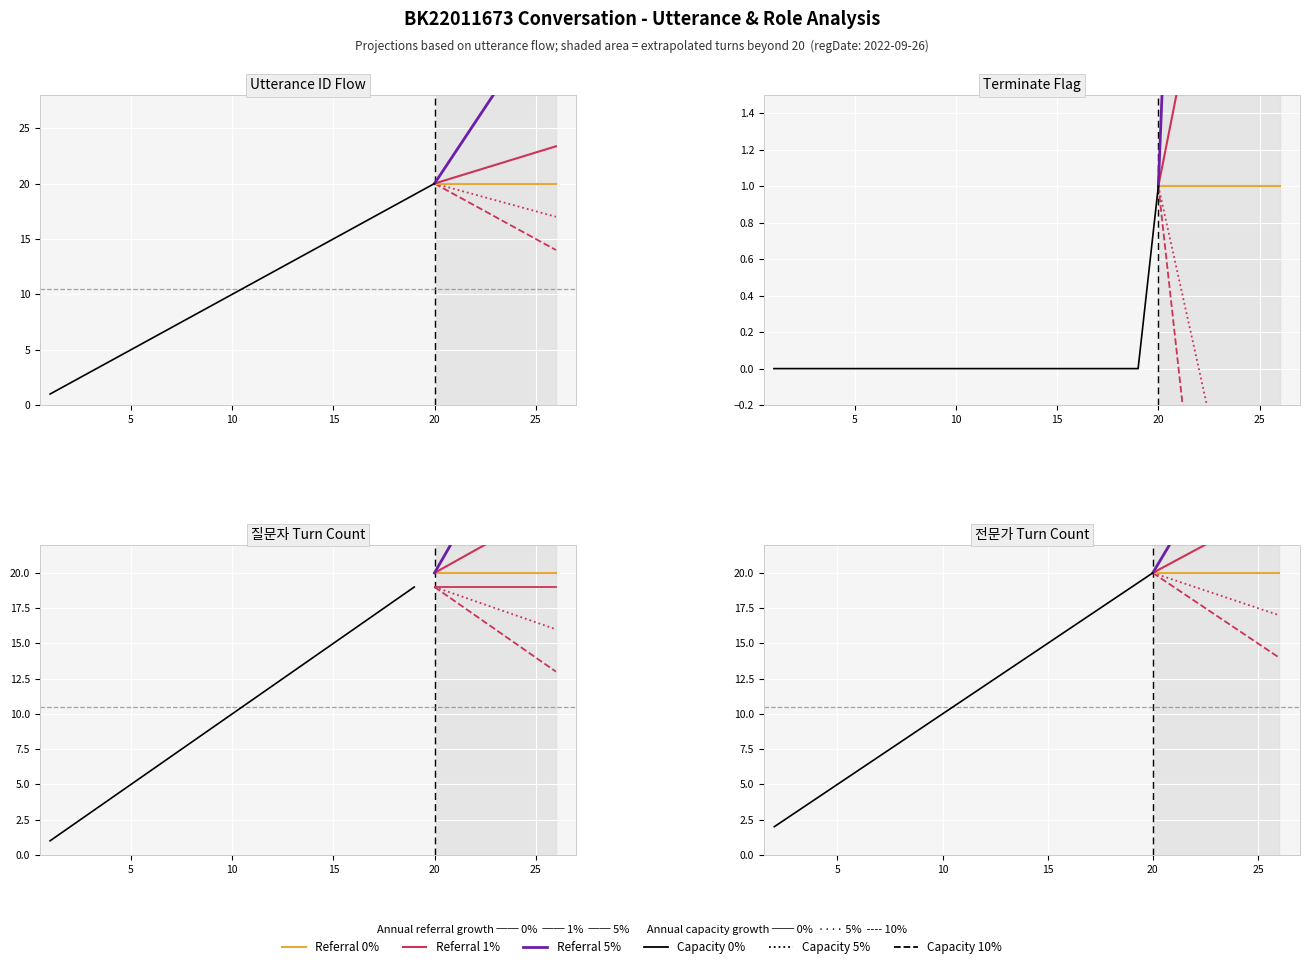

Reading left to right, extract all data points from this chart.

utterance_id: 1	2	3	4	5	6	7	8	9	10	11	12	13	14	15	16	17	18	19	20
terminate: 0	0	0	0	0	0	0	0	0	0	0	0	0	0	0	0	0	0	0	1